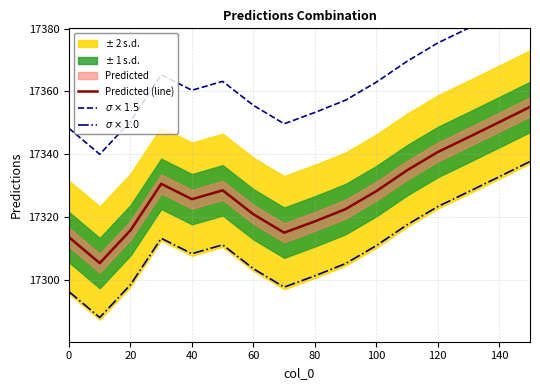

True or false: $\sigma \times 1.5$ and Predicted (line) intersect in this chart.

False